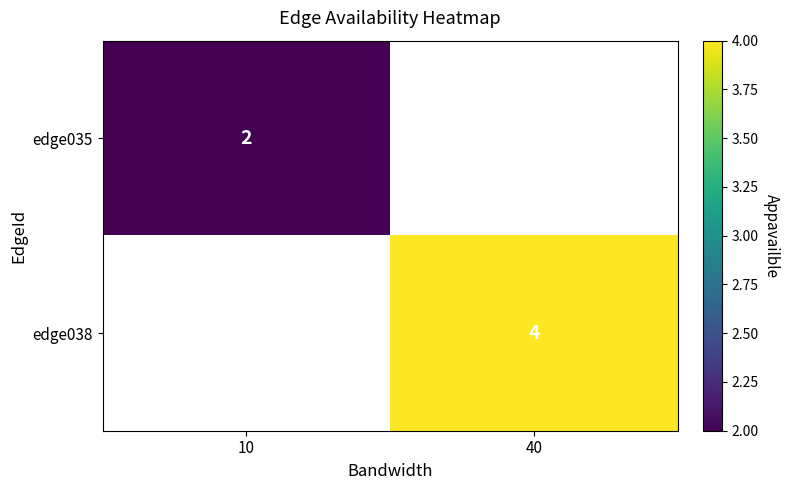

The value of edge035 at 10 is 0. True or false?

False